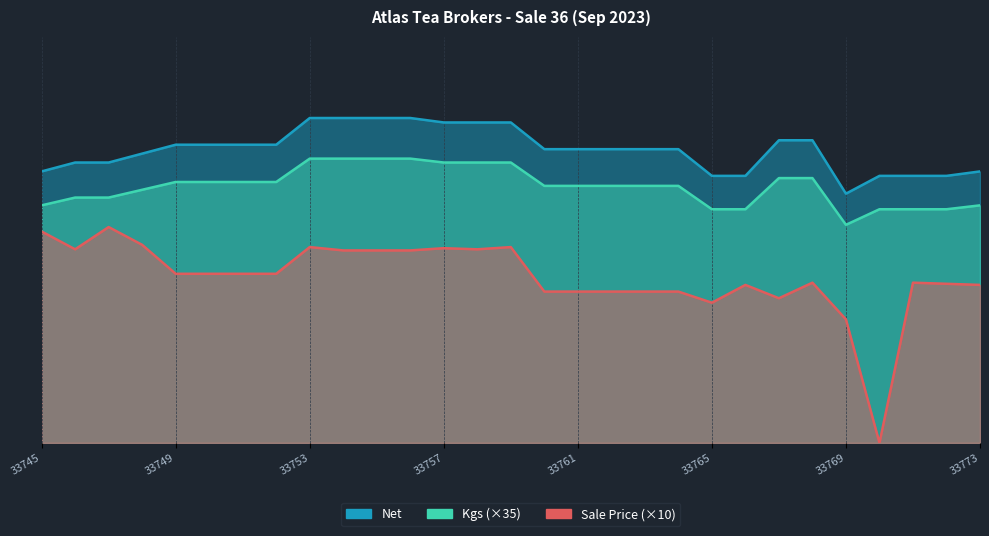

List the series in order of their peak value, highest first.

Net, Kgs, Sale Price